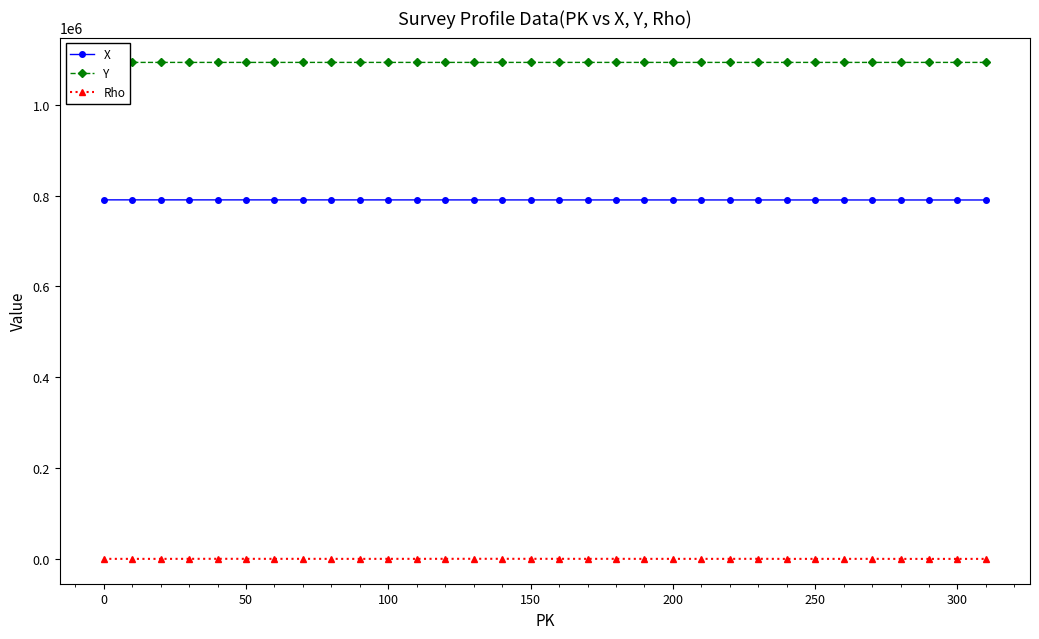

True or false: X and Rho intersect in this chart.

False